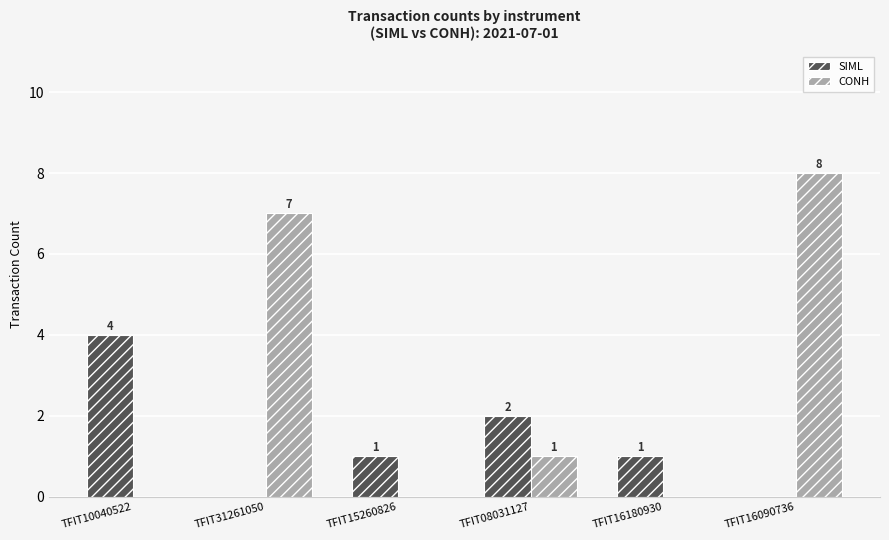

Between TFIT08031127 and TFIT16090736, which series saw the biggest shift?

CONH